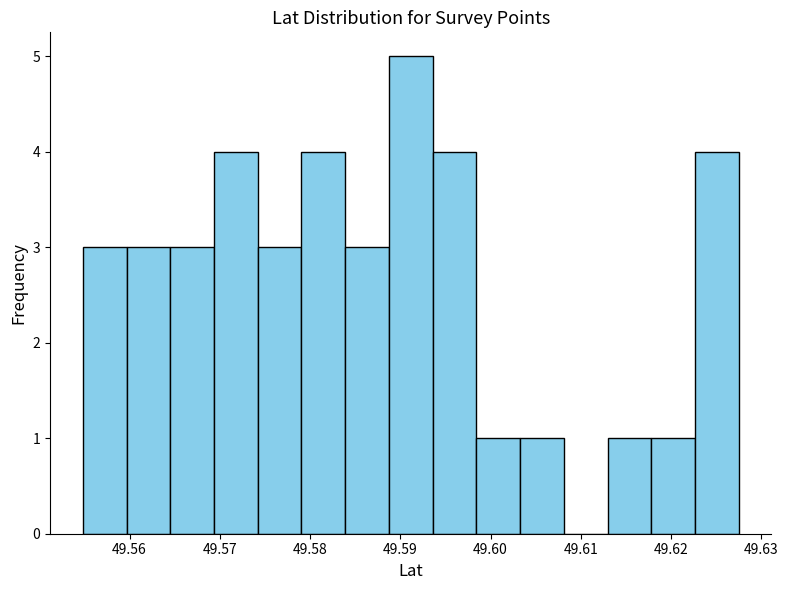

Reading left to right, list every bar in this chart as the range it spans on the x-axis followed by its height. Neither the bar edges nor the heights are printed on the chart, so give them approximately, as read against the axes.

49.555 to 49.560: 3
49.560 to 49.565: 3
49.565 to 49.569: 3
49.569 to 49.574: 4
49.574 to 49.579: 3
49.579 to 49.584: 4
49.584 to 49.589: 3
49.589 to 49.594: 5
49.594 to 49.598: 4
49.598 to 49.603: 1
49.603 to 49.608: 1
49.608 to 49.613: 0
49.613 to 49.618: 1
49.618 to 49.623: 1
49.623 to 49.628: 4